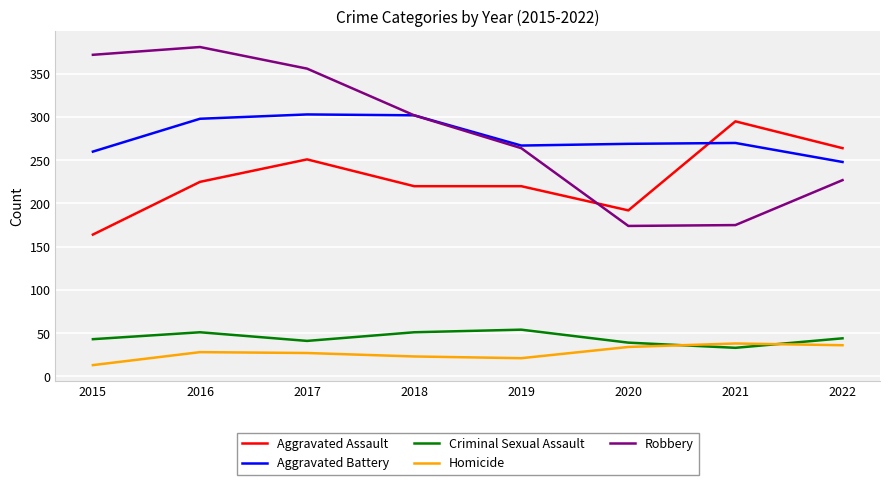

What are all the series names shown in the legend?

Aggravated Assault, Aggravated Battery, Criminal Sexual Assault, Homicide, Robbery